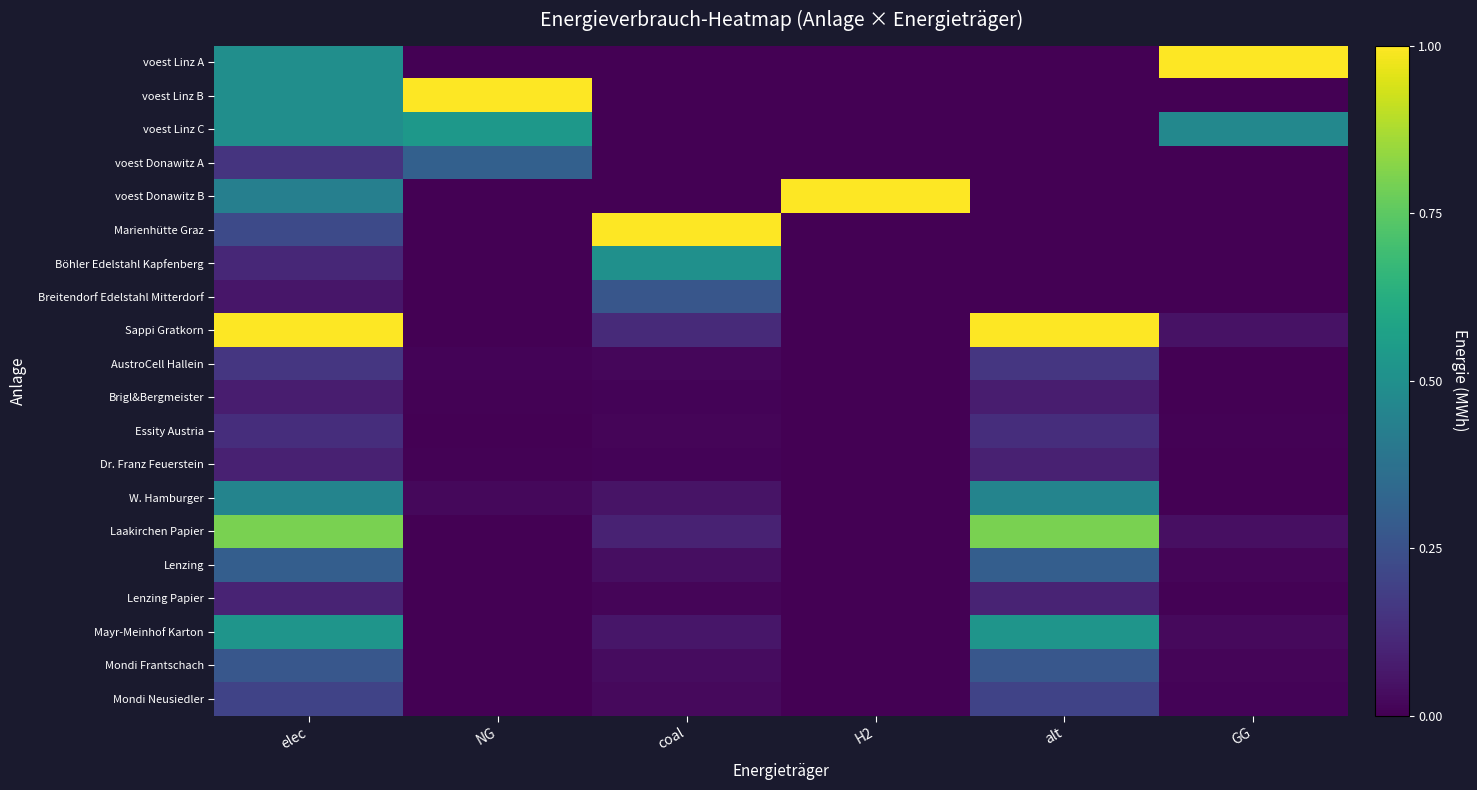

Rank the series by their maximum value, from highest to lowest.

voest Linz A, voest Linz B, voest Donawitz B, Marienhütte Graz, Sappi Gratkorn, Laakirchen Papier, voest Linz C, Mayr-Meinhof Karton, Böhler Edelstahl Kapfenberg, W. Hamburger, voest Donawitz A, Lenzing, Mondi Frantschach, Breitendorf Edelstahl Mitterdorf, Mondi Neusiedler, AustroCell Hallein, Essity Austria, Lenzing Papier, Dr. Franz Feuerstein, Brigl&Bergmeister